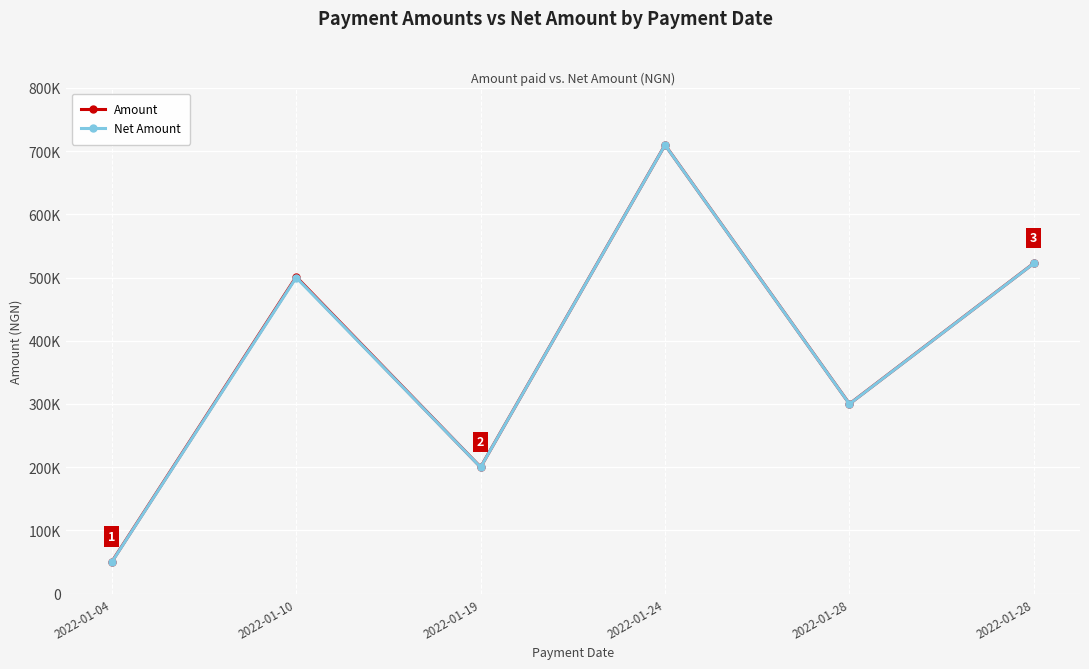

Between 2022-01-10 and 2022-01-24, which series saw the biggest shift?

Net Amount